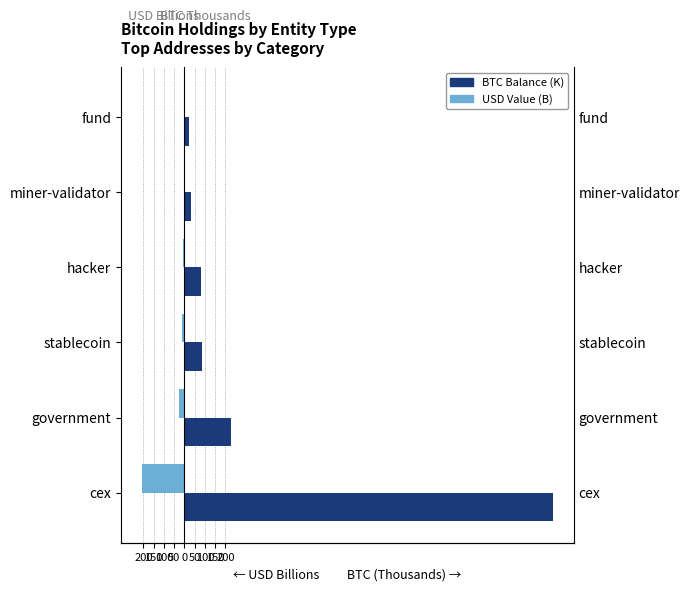

Are the bars grouped side by side (vs. stacked)?

Yes